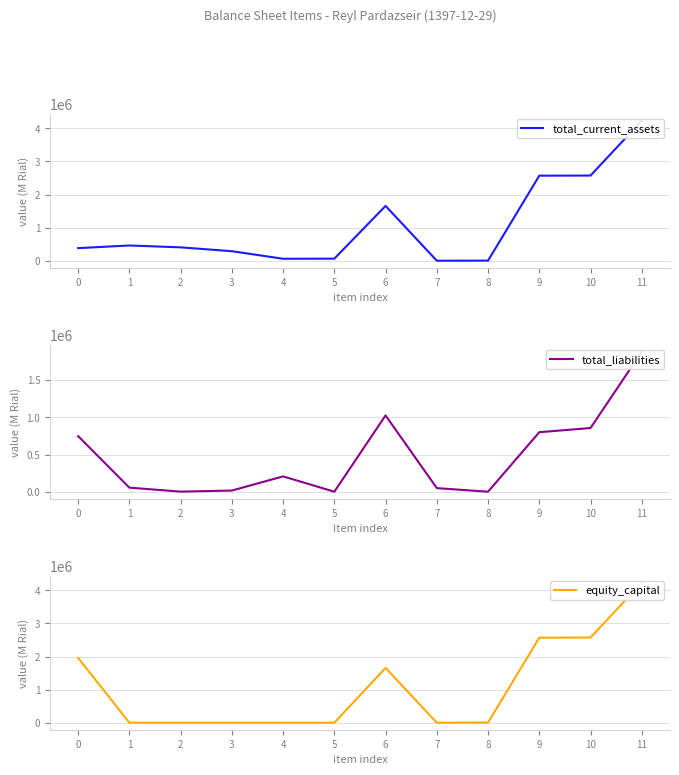

What is the value of the total_liabilities point at the 6th from the left?

171